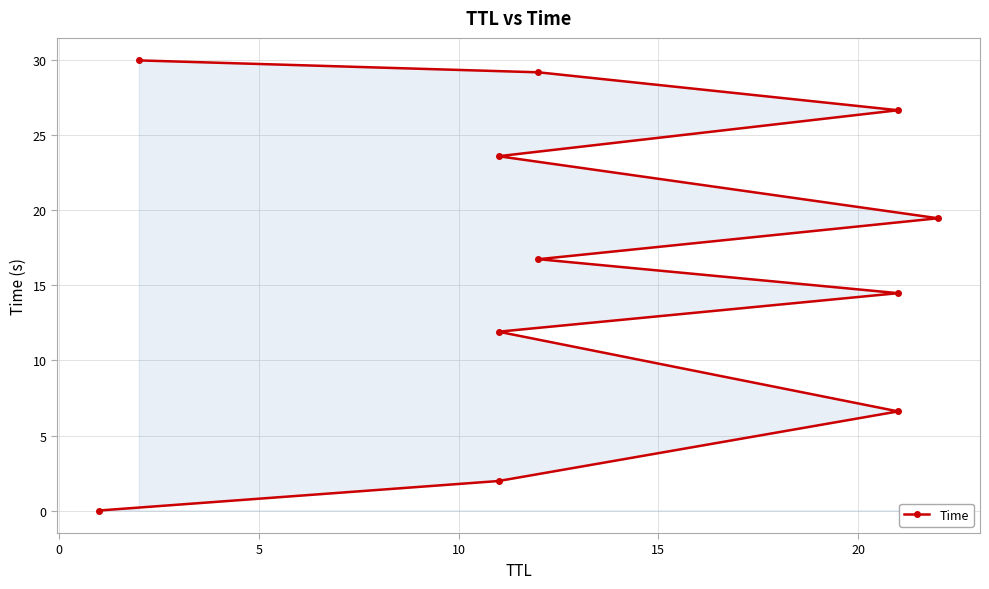

How many categories are shown in the chart?

11